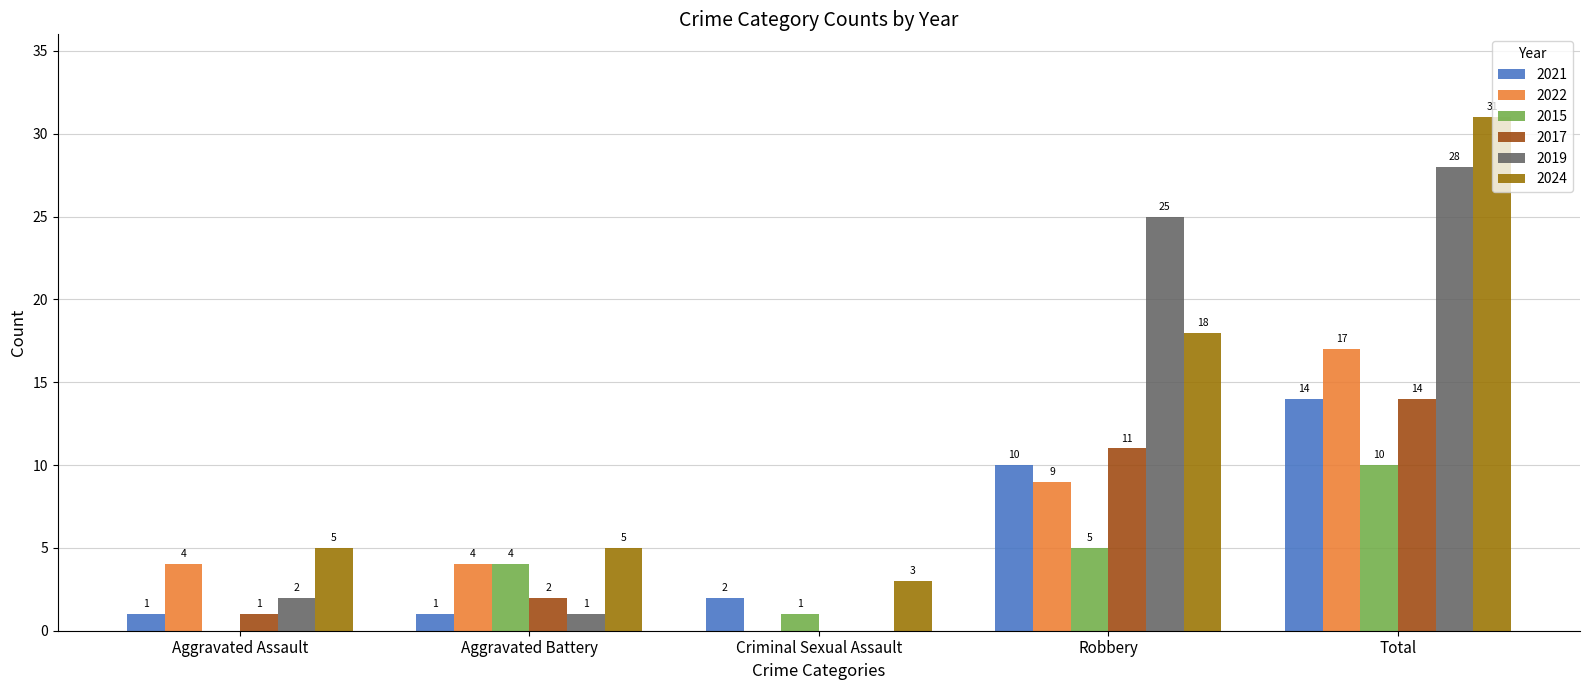

Is the value of 2021 at Total greater than the value of 2022 at Total?

No